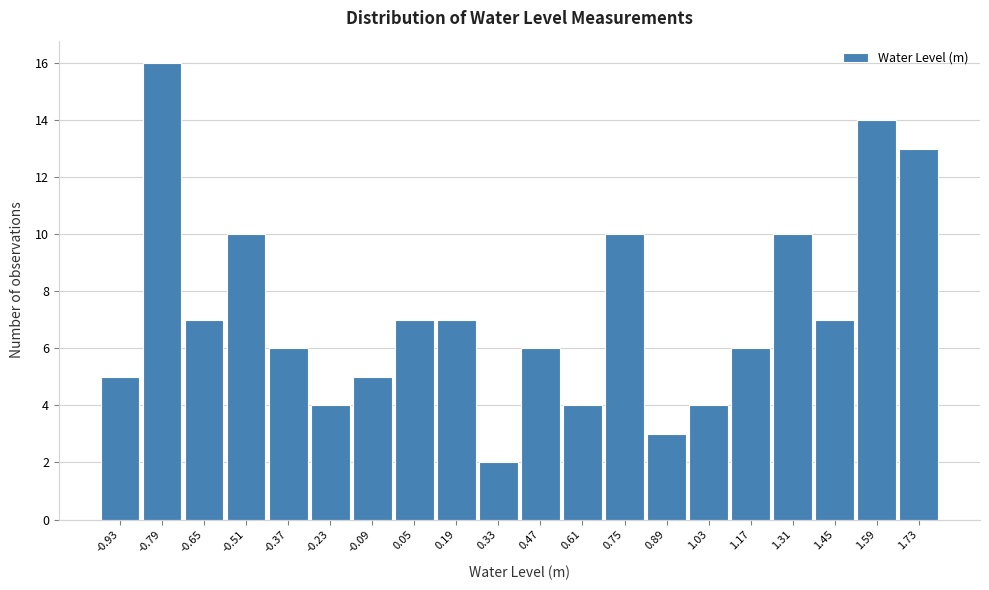

Over which range of the x-axis is the bar tallest?

-0.86 to -0.72